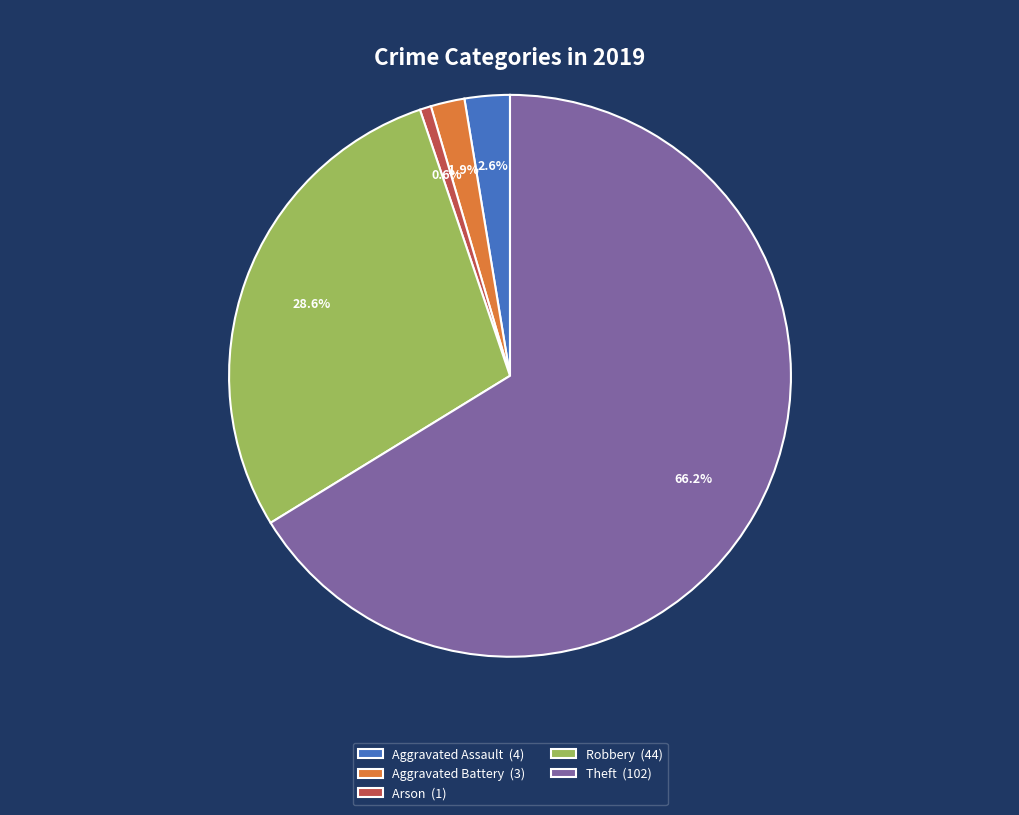

Is there any slice that represents more than half of the pie?

Yes